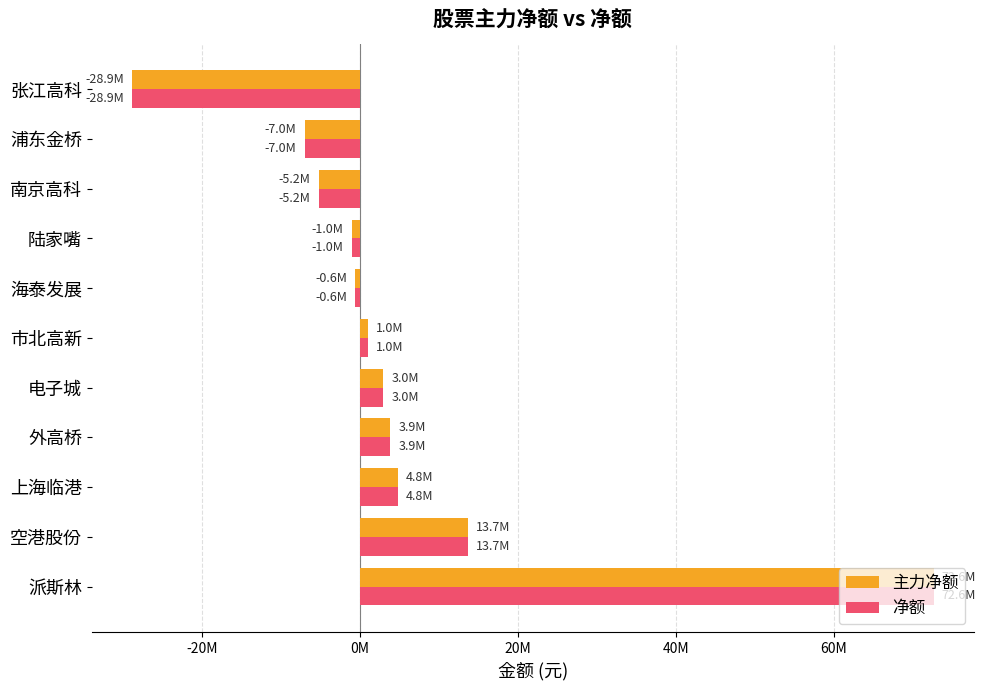

Reading left to right, extract all data points from this chart.

主力净额: 72638998	13663407	4843782	3859400	2959989	1047165	-587154	-1037999	-5233477	-7003465	-28867813
净额: 72638998	13663407	4843782	3859400	2959989	1047165	-587154	-1037999	-5233477	-7003465	-28867813